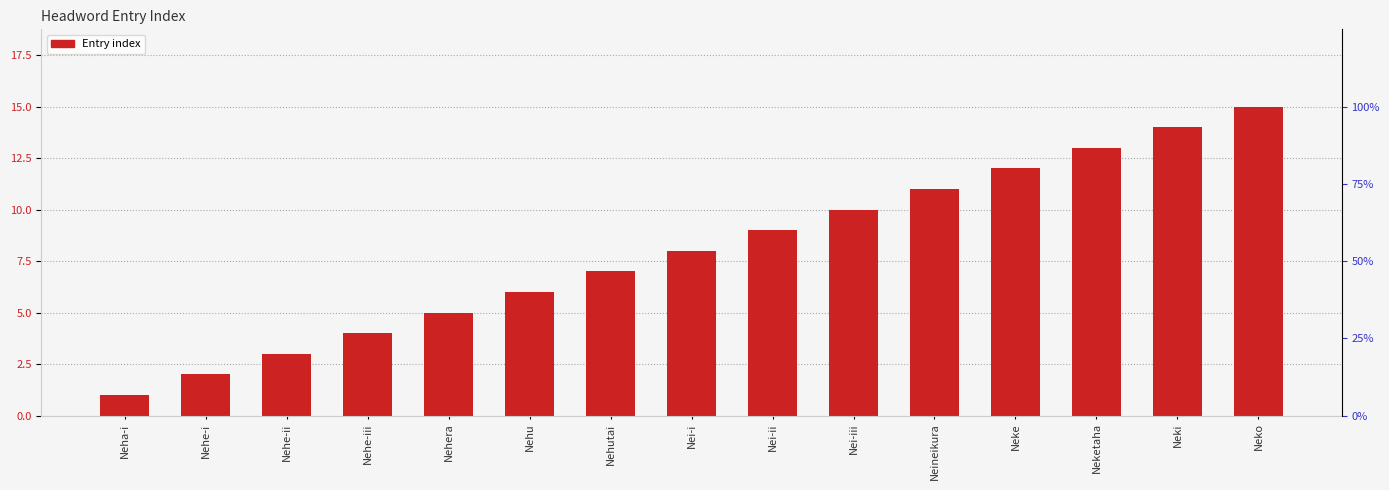

What is the label of the 10th bar from the left?

Nei-iii